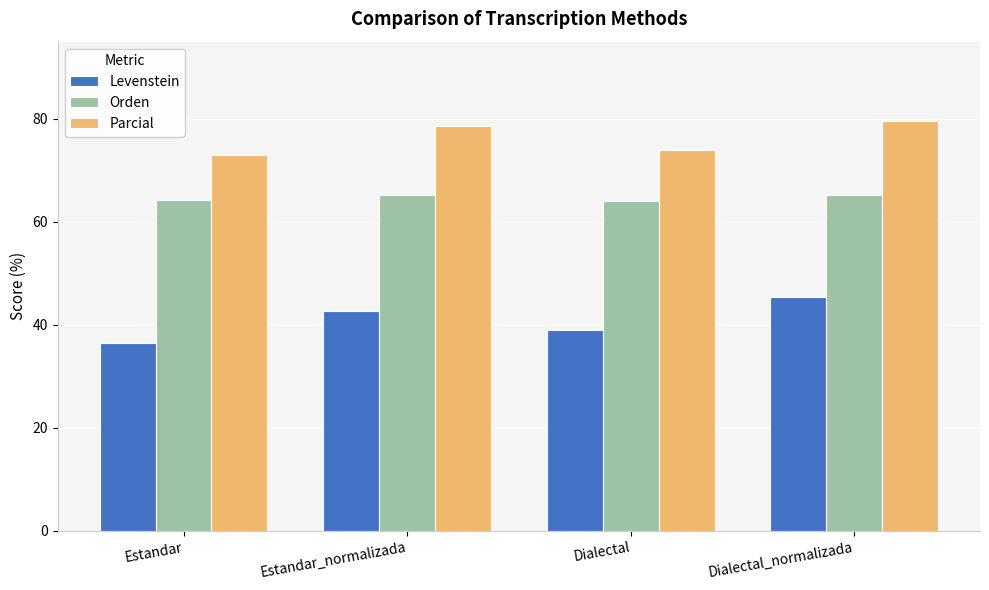

List the series in order of their peak value, highest first.

Parcial, Orden, Levenstein